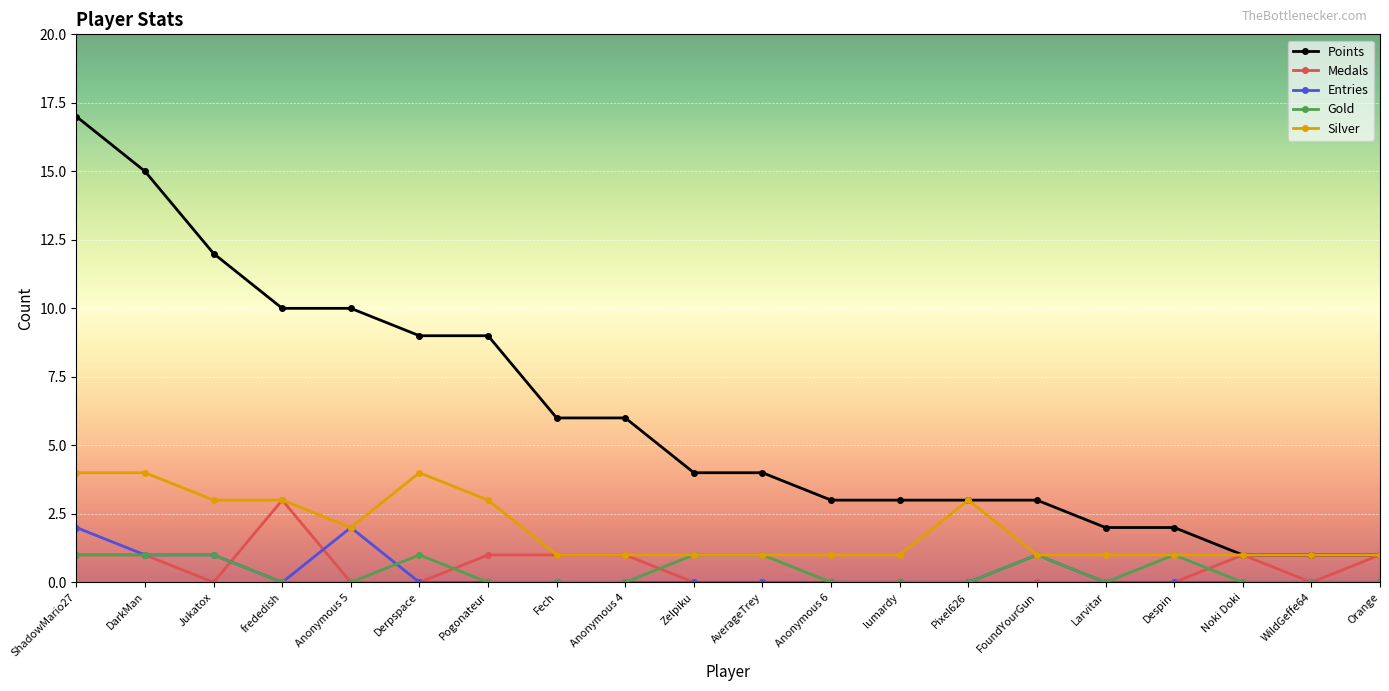

How many lines are shown in the chart?

5